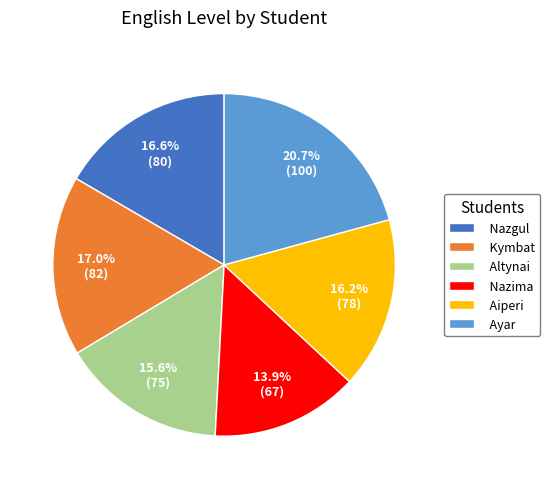

What is the ratio of the value at Nazima to the value at Aiperi?

0.9